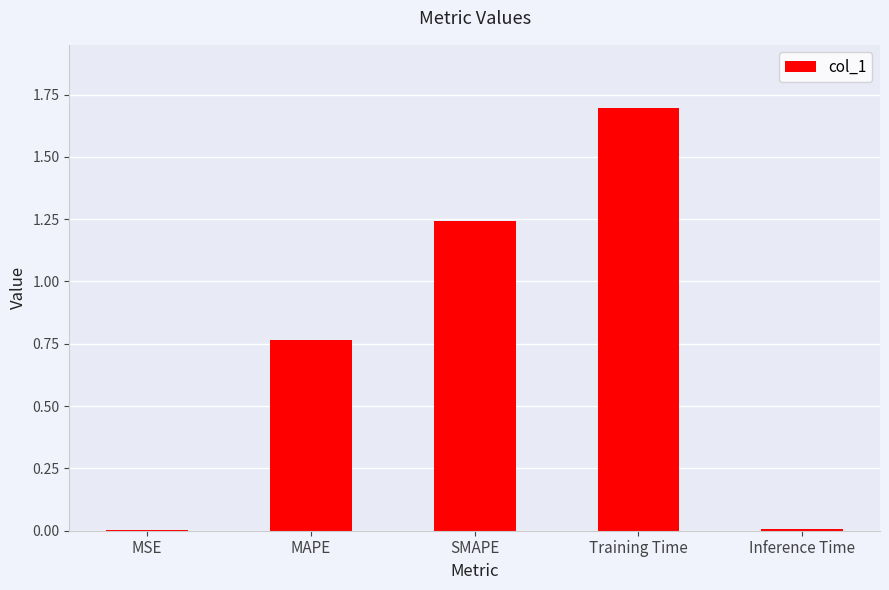

What is the change in value from MAPE to Training Time?

+0.9